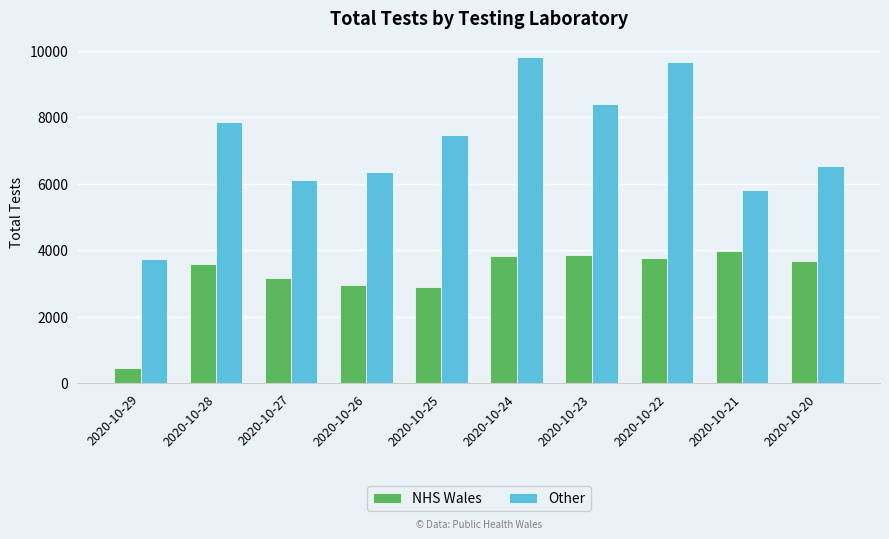

How many bars are there in each group?

2